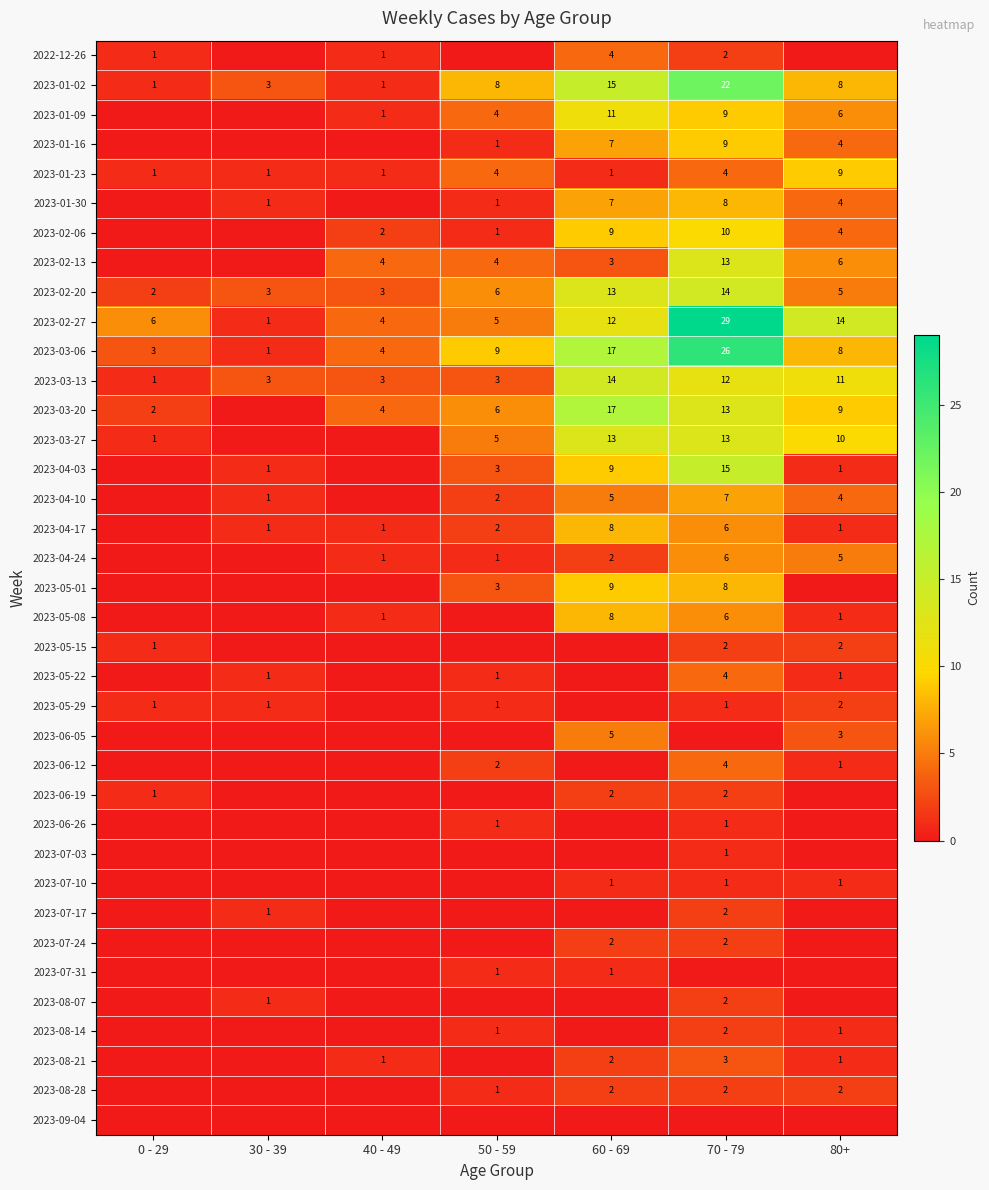

What value does the 2023-01-23 series have at 70 - 79?

4